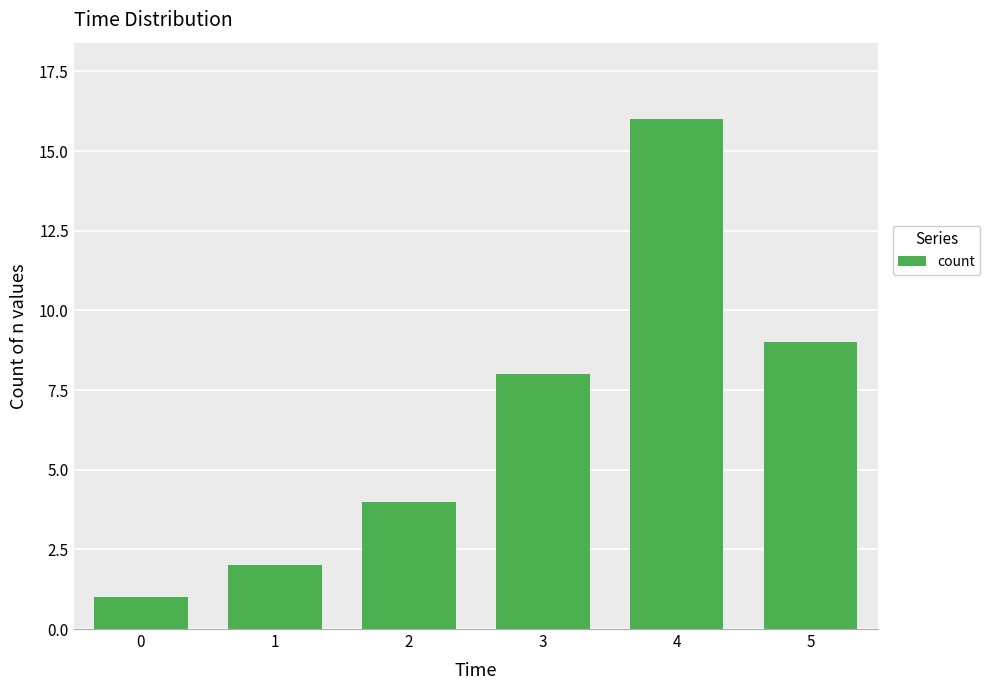

Reading left to right, list all the values displayed in this chart.

0=1	1=2	2=4	3=8	4=16	5=9